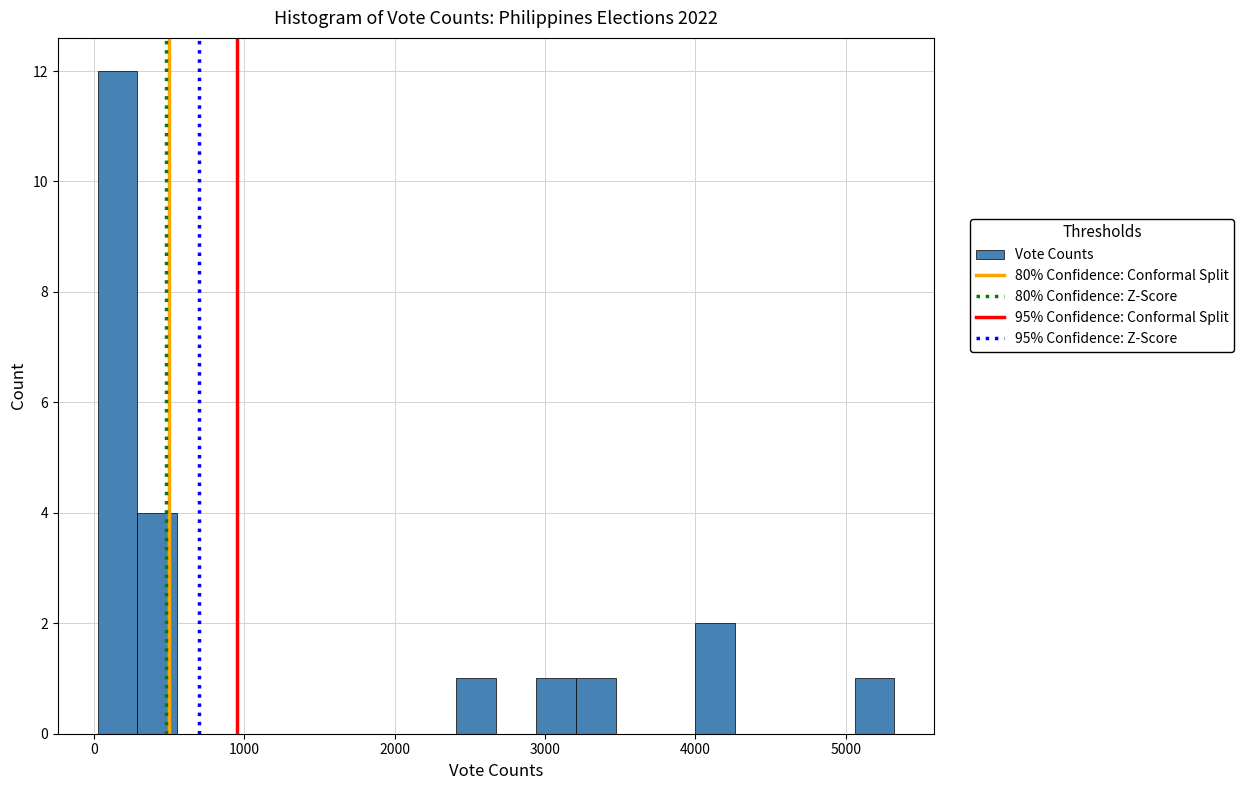

Read against the x-axis, roughly where is the centre of the tallest bar?

200